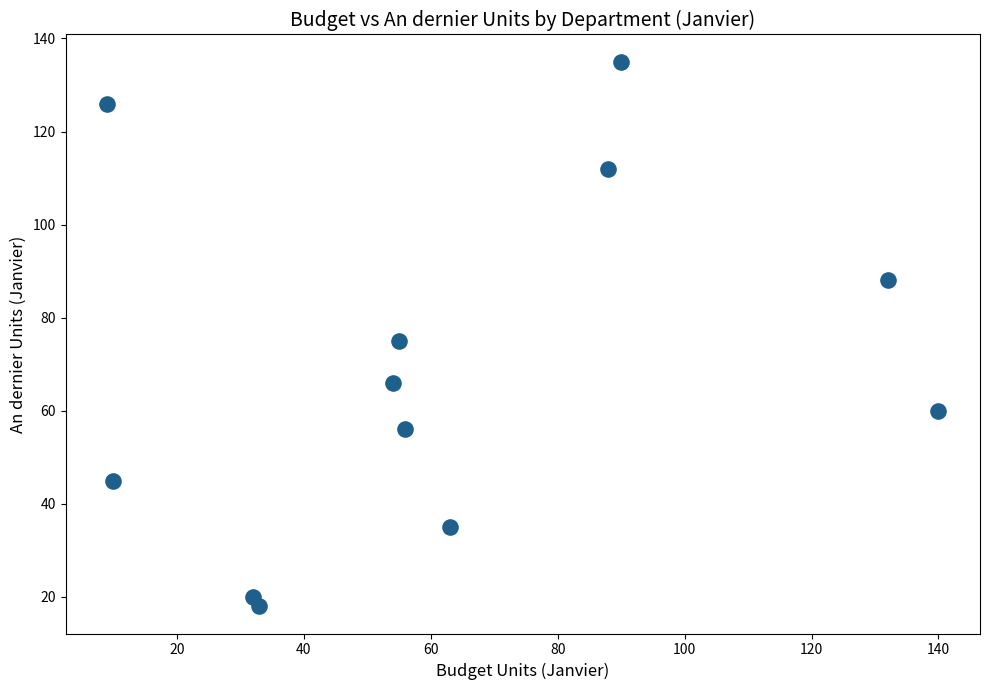

What is the range of Y values (max minus min)?

117